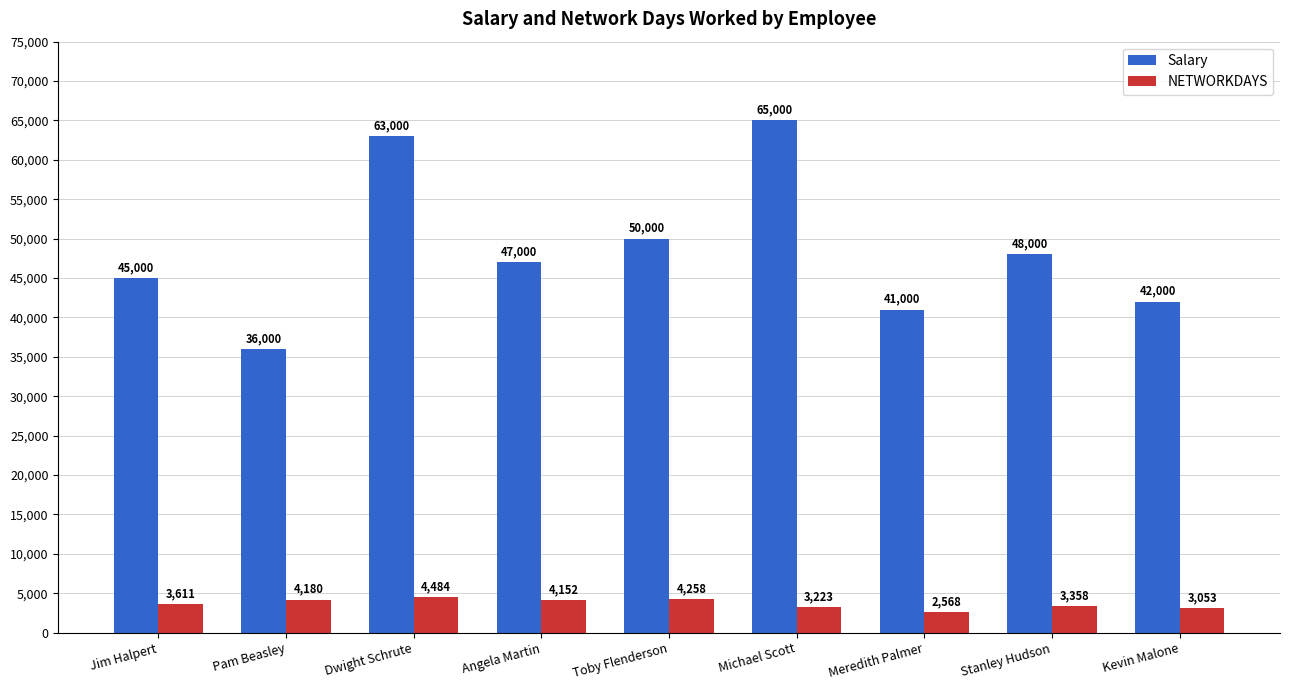

How many groups of bars are there?

9